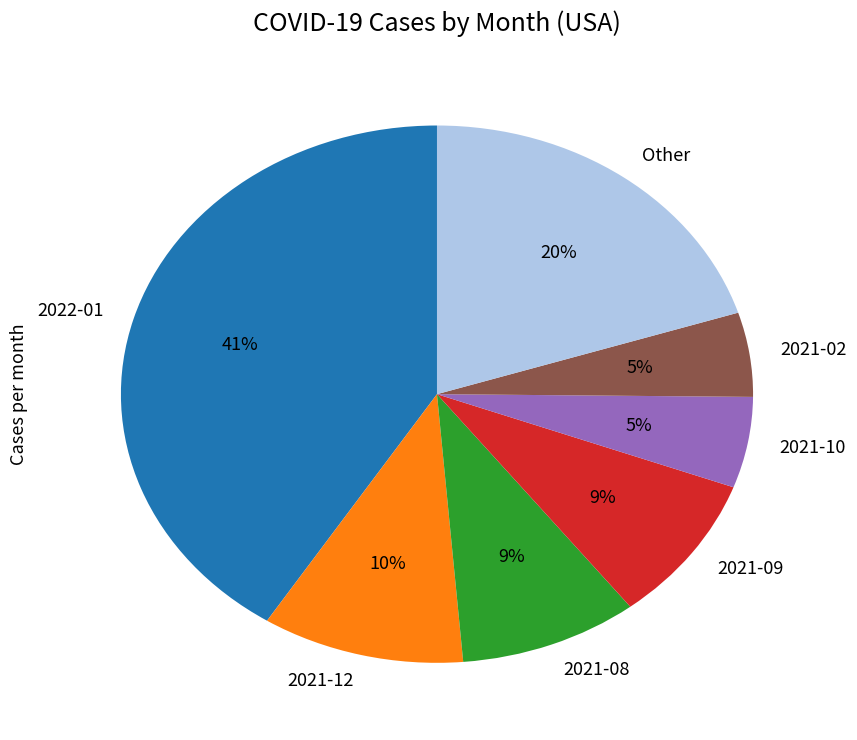

Combined, do 2021-12 and 2021-09 account for over 50%?

No